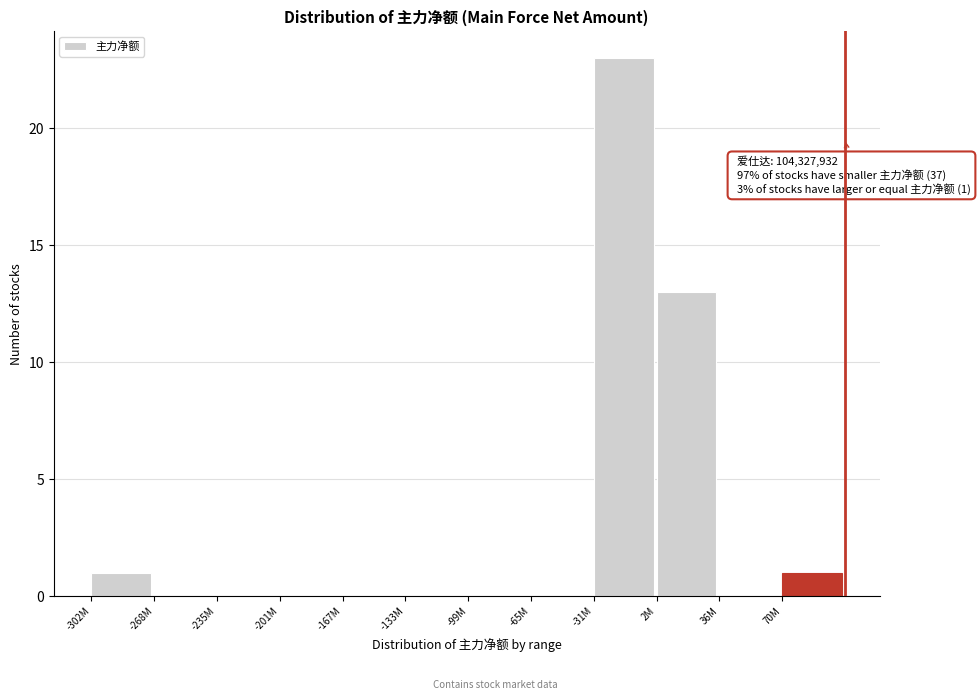

Reading left to right, what are all the values shown in this chart?

-302M=1	-268M=0	-235M=0	-201M=0	-167M=0	-133M=0	-99M=0	-65M=0	-31M=23	2M=13	36M=0	70M=1